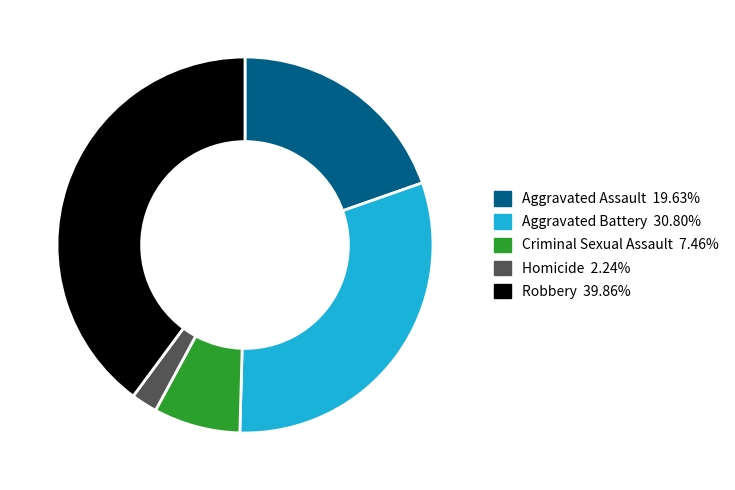

Rank the categories by value from lowest to highest.

Homicide, Criminal Sexual Assault, Aggravated Assault, Aggravated Battery, Robbery